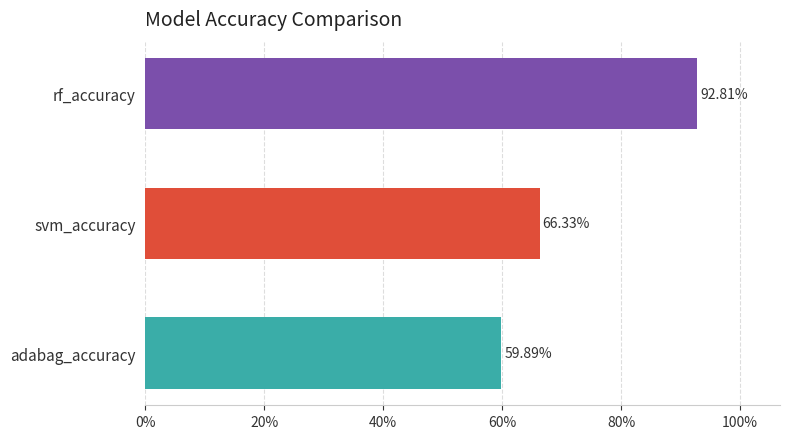

What is the difference between the maximum and minimum values?

0.3